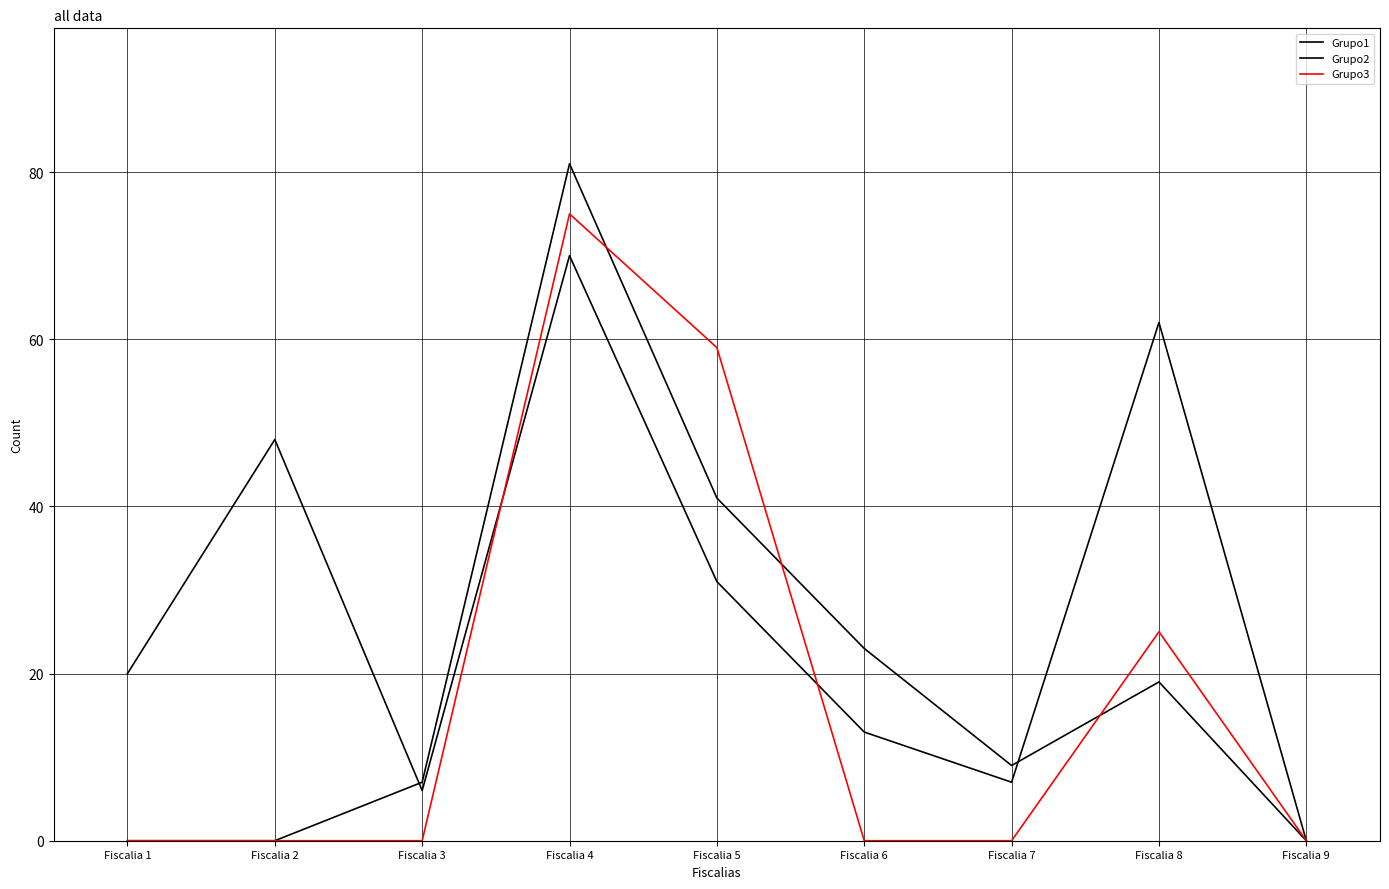

What is the sum of the Grupo2 values at Fiscalia 7 and Fiscalia 4?

90